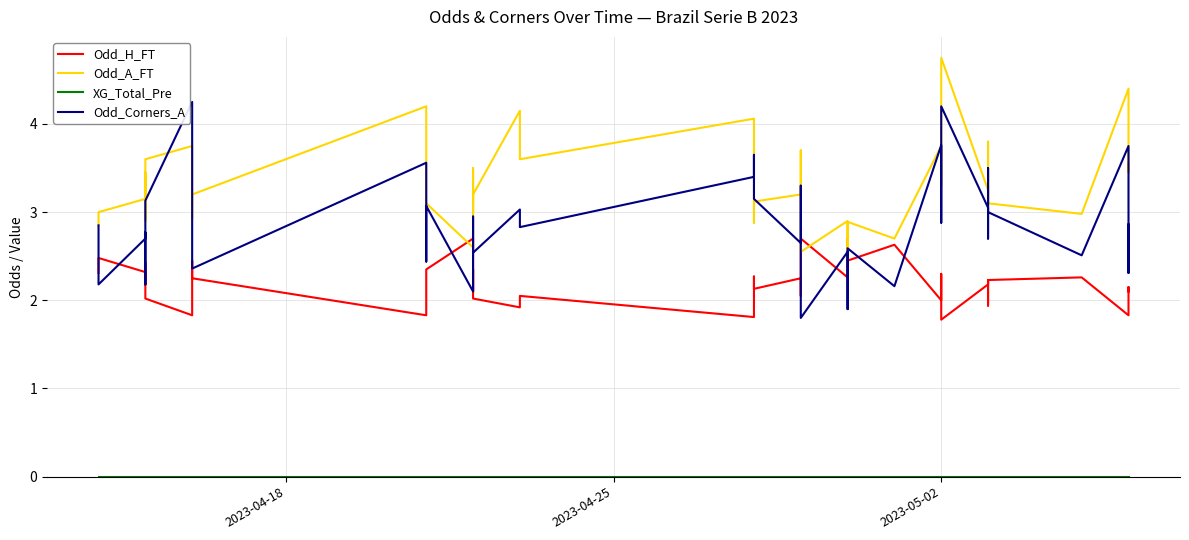

What are all the series names shown in the legend?

Odd_H_FT, Odd_A_FT, XG_Total_Pre, Odd_Corners_A